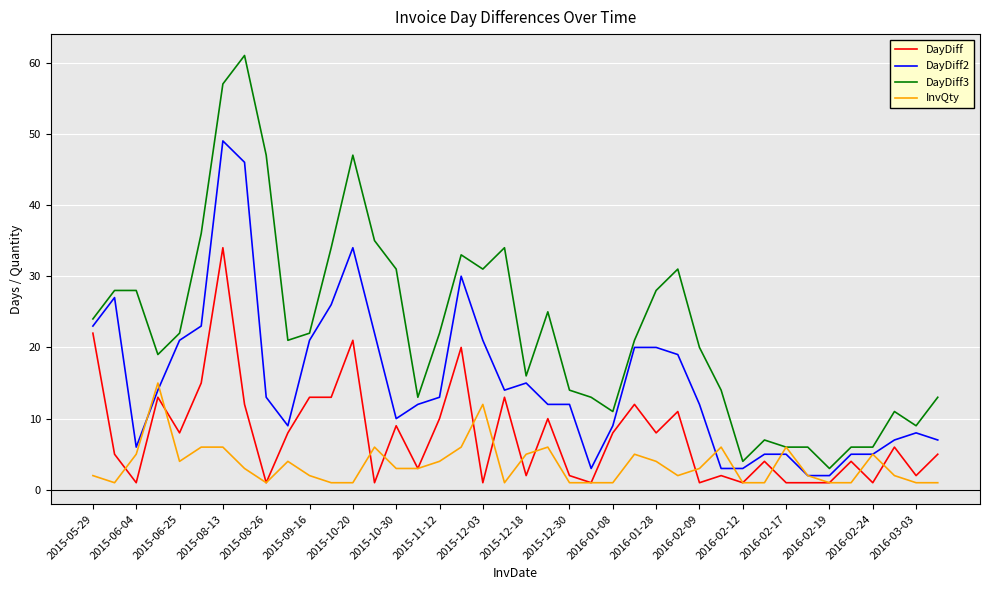

Which series has the largest total across all categories?

DayDiff3